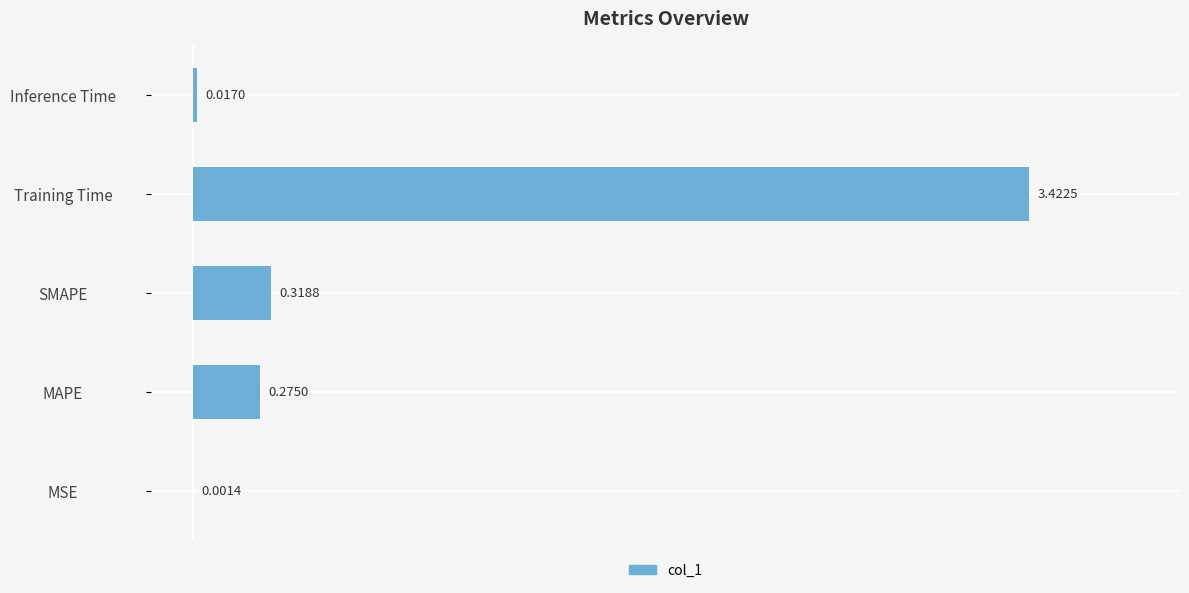

What is the sum of all values?

4.0